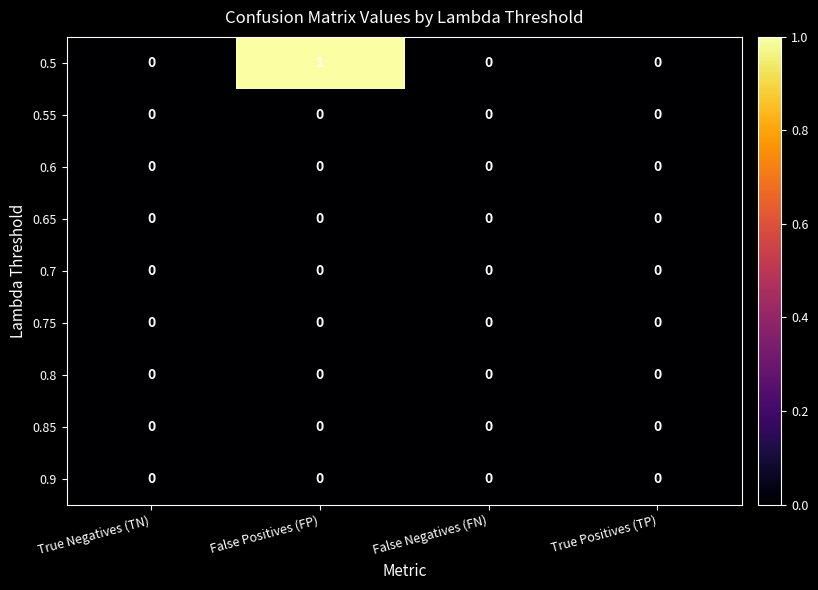

Which series has the largest total across all categories?

0.5